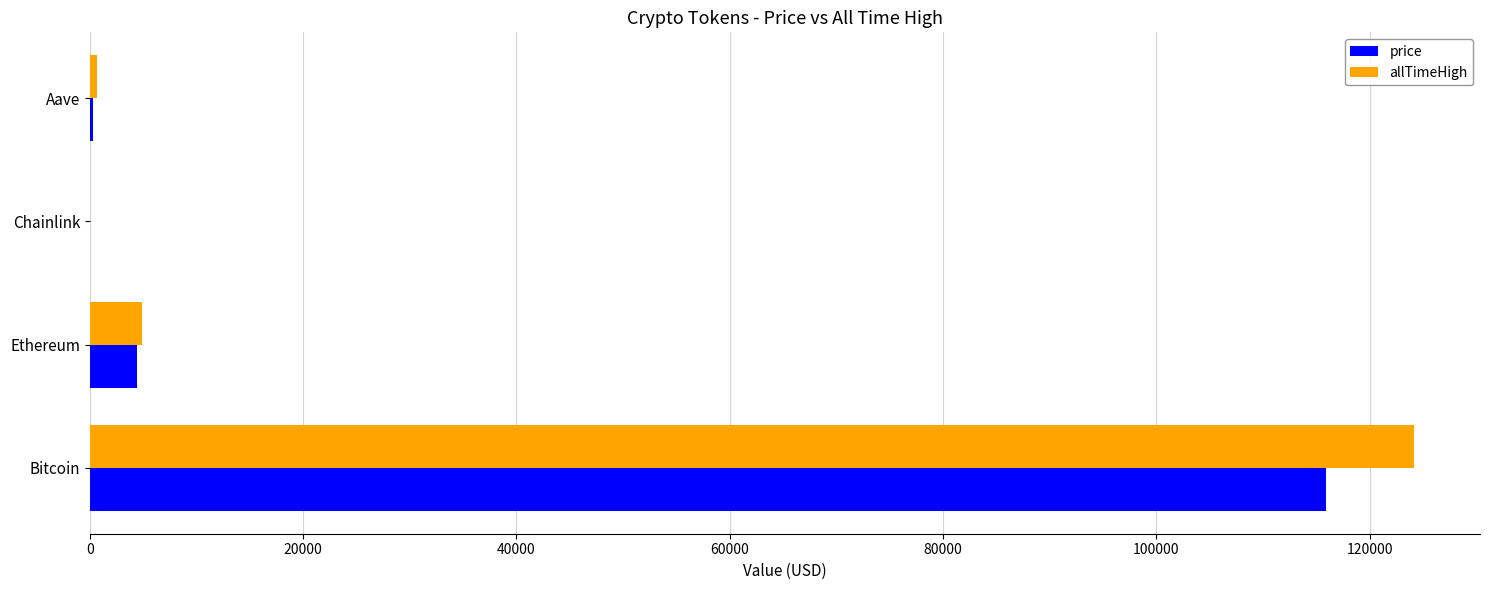

At which category is the sum across all series the highest?

Bitcoin